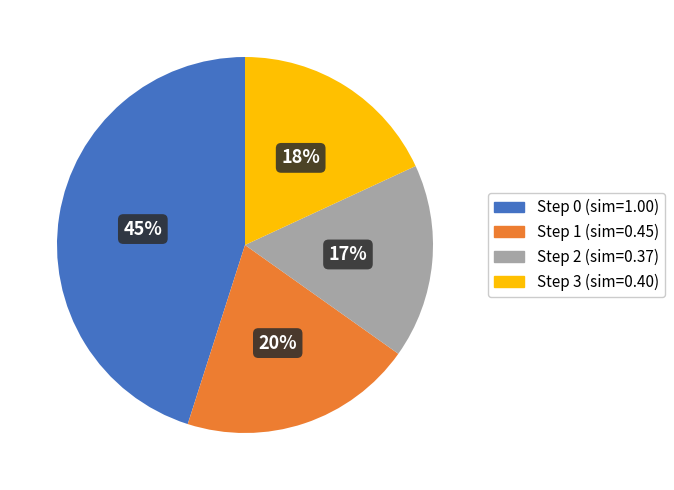

Is there any slice that represents more than half of the pie?

No